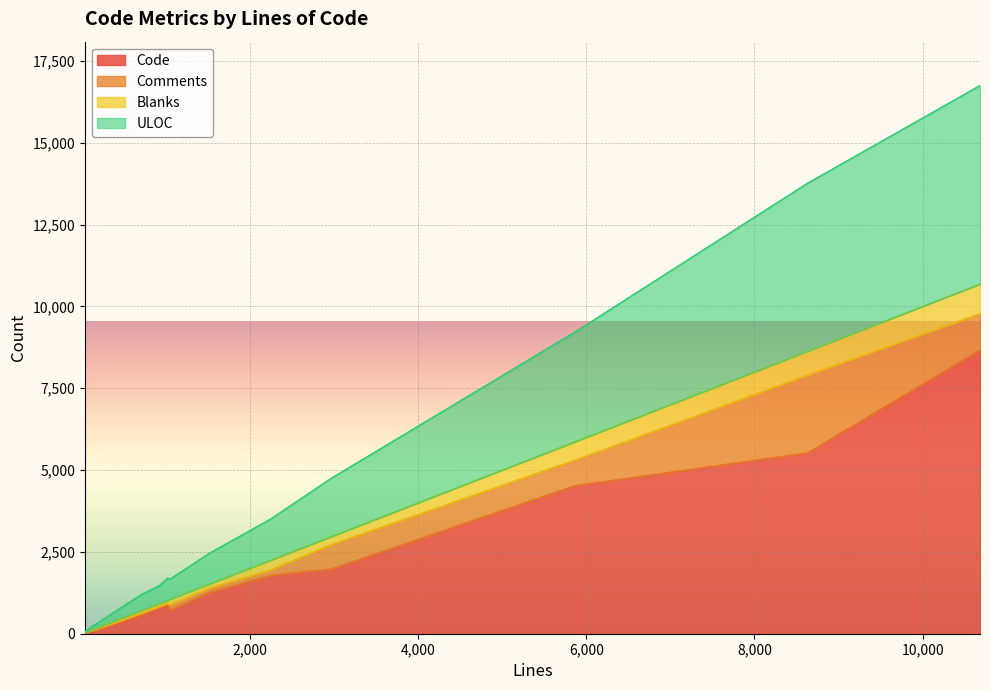

What is the sum of the Code values at 711 and 5860?

5112